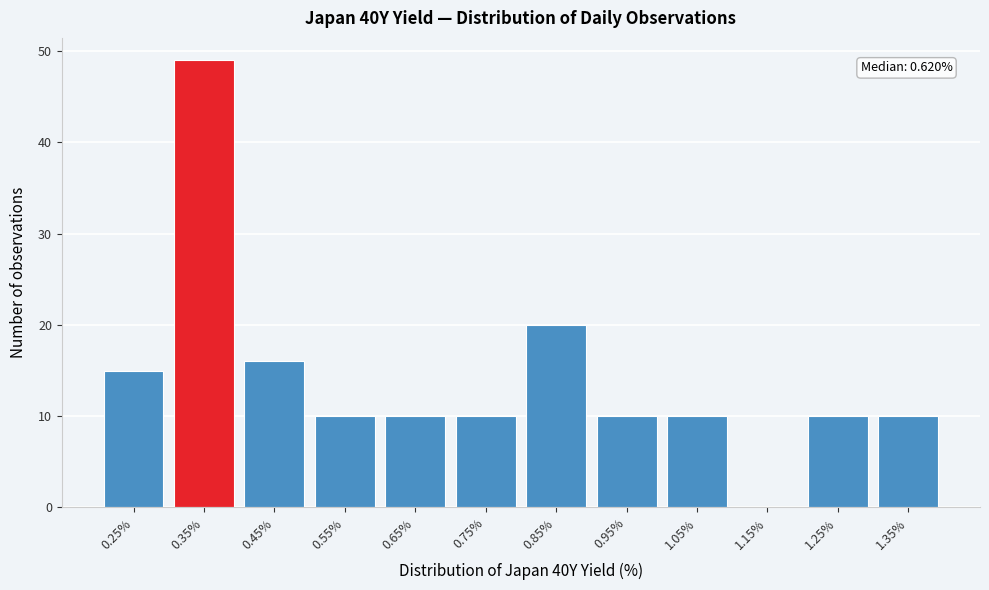

Reading left to right, list all the values displayed in this chart.

0.25%=15	0.35%=49	0.45%=16	0.55%=10	0.65%=10	0.75%=10	0.85%=20	0.95%=10	1.05%=10	1.15%=0	1.25%=10	1.35%=10